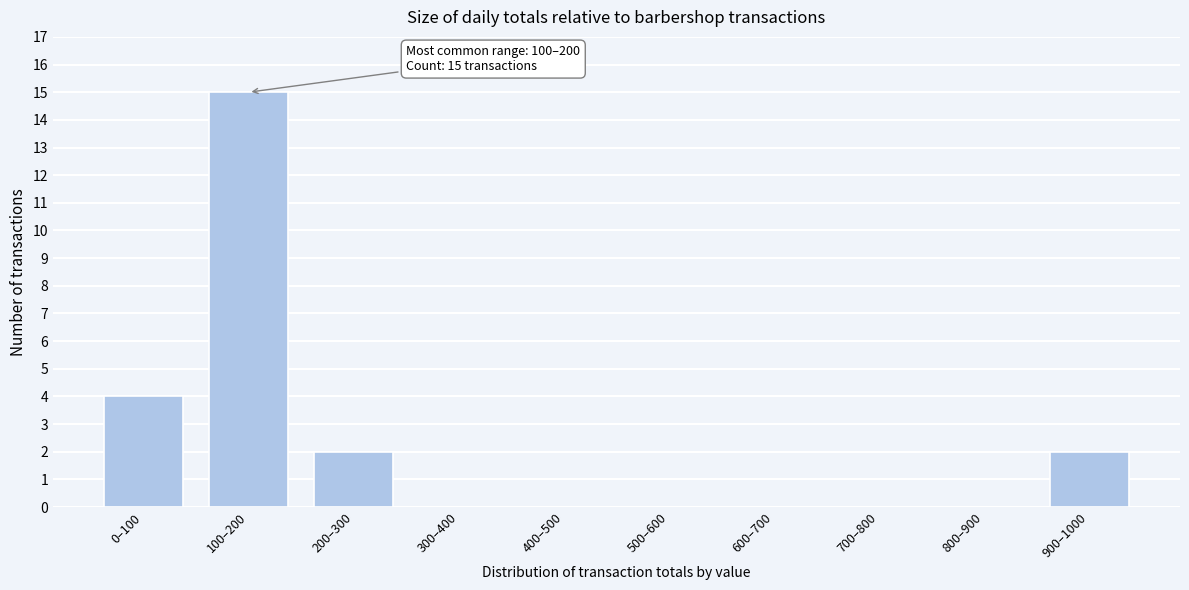

Reading left to right, extract all data points from this chart.

0–100=4	100–200=15	200–300=2	300–400=0	400–500=0	500–600=0	600–700=0	700–800=0	800–900=0	900–1000=2